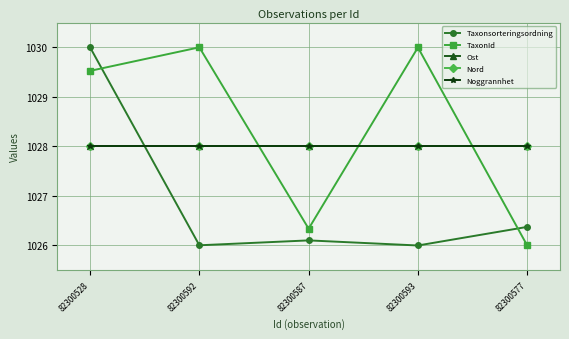

Is this an area chart (filled region under the line)?

No